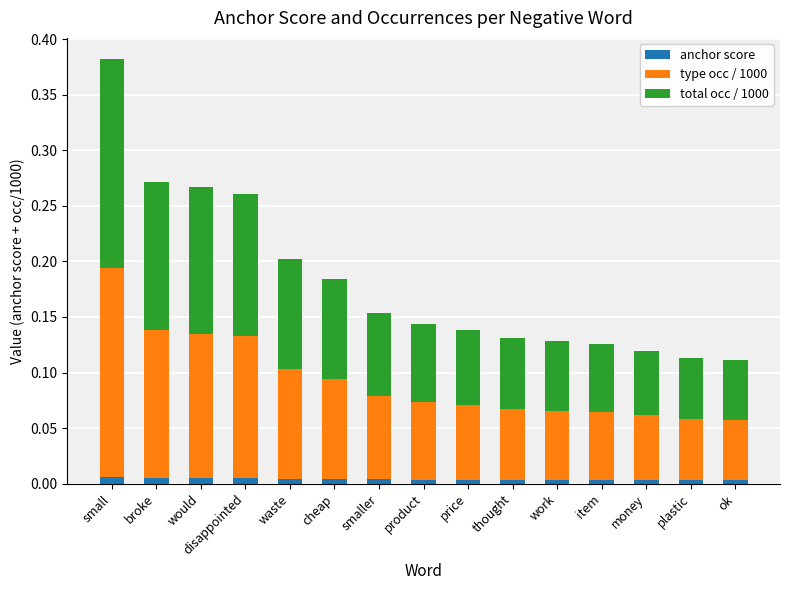

At which category is the sum across all series the highest?

small